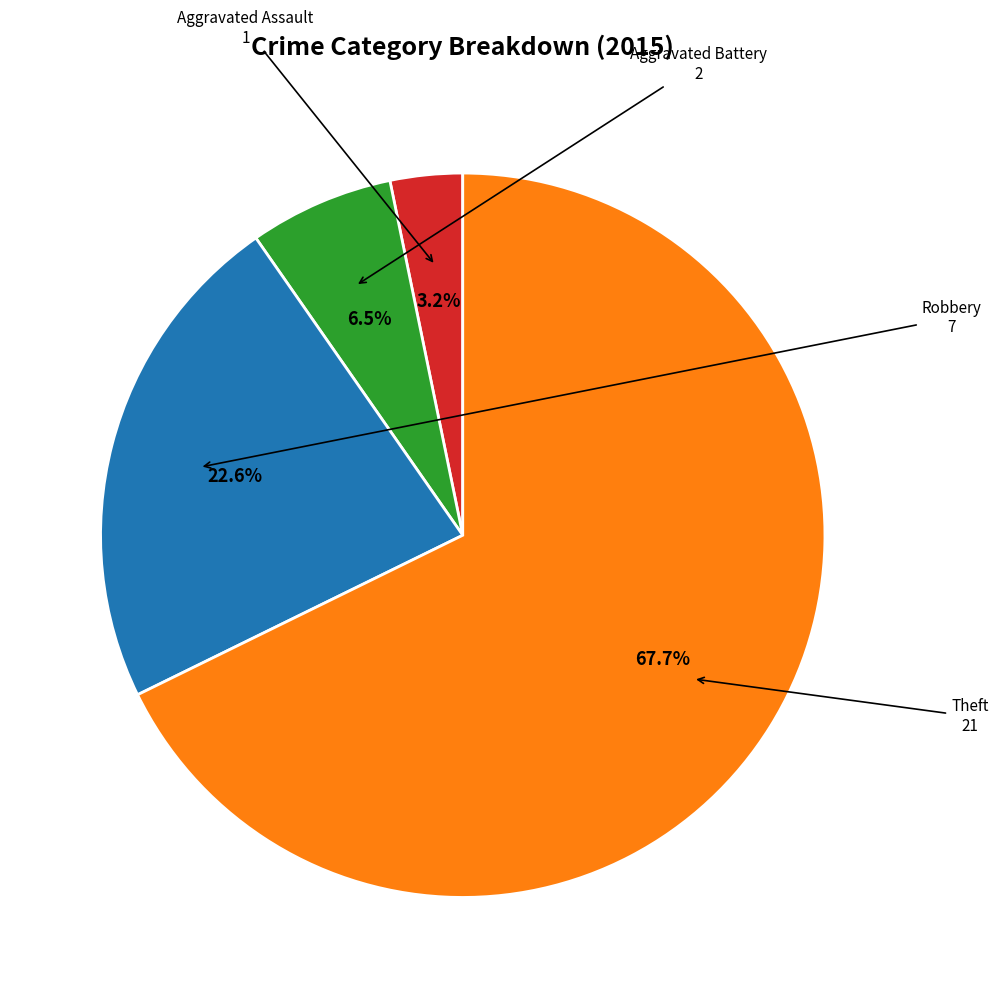

Does any single category account for the majority?

Yes